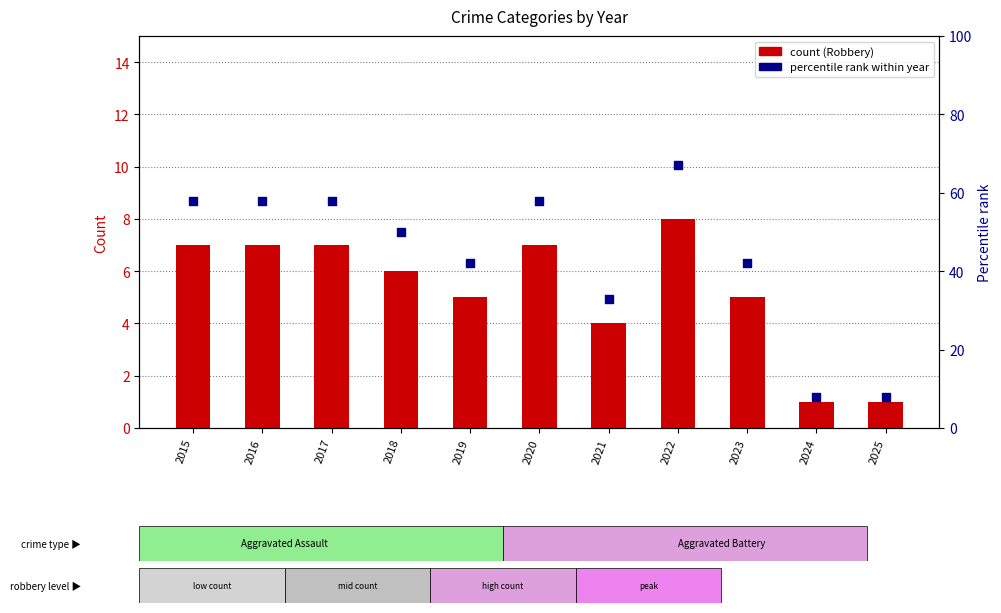

Which series reaches the minimum Y coordinate?

Robbery